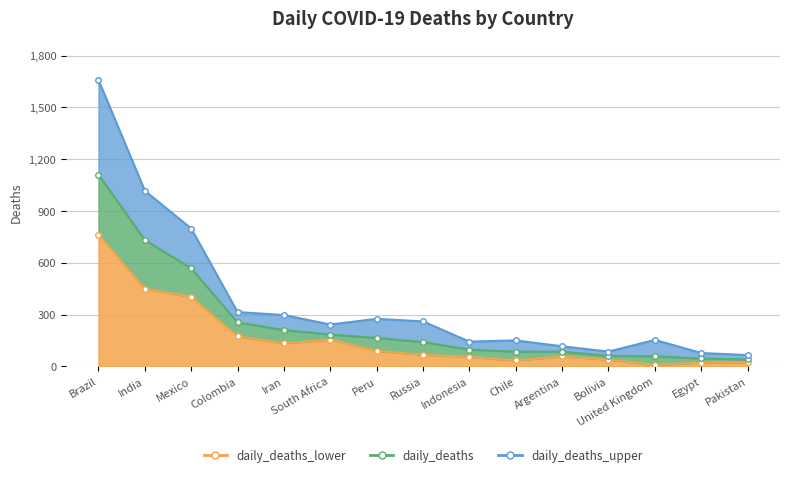

What are all the series names shown in the legend?

daily_deaths_lower, daily_deaths, daily_deaths_upper